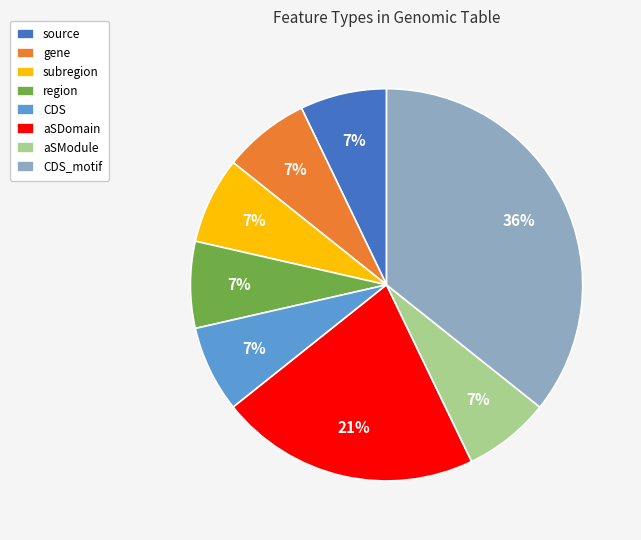

Is it true that CDS_motif is 36% of the pie?

True